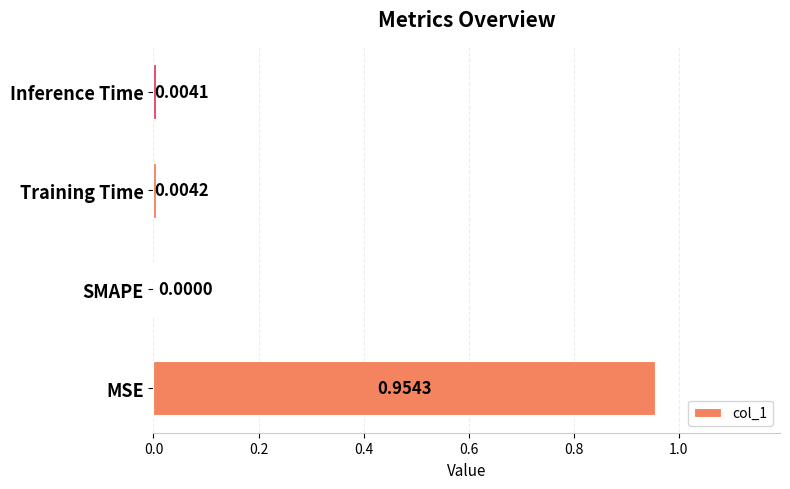

How many categories are shown in the chart?

4